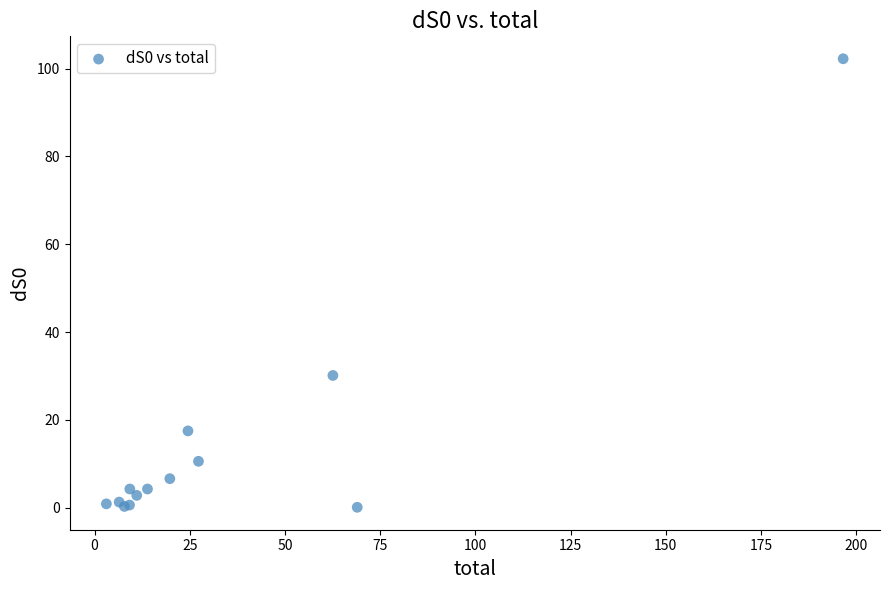

What Y value in the scatter plot is closest to 51?

30.1